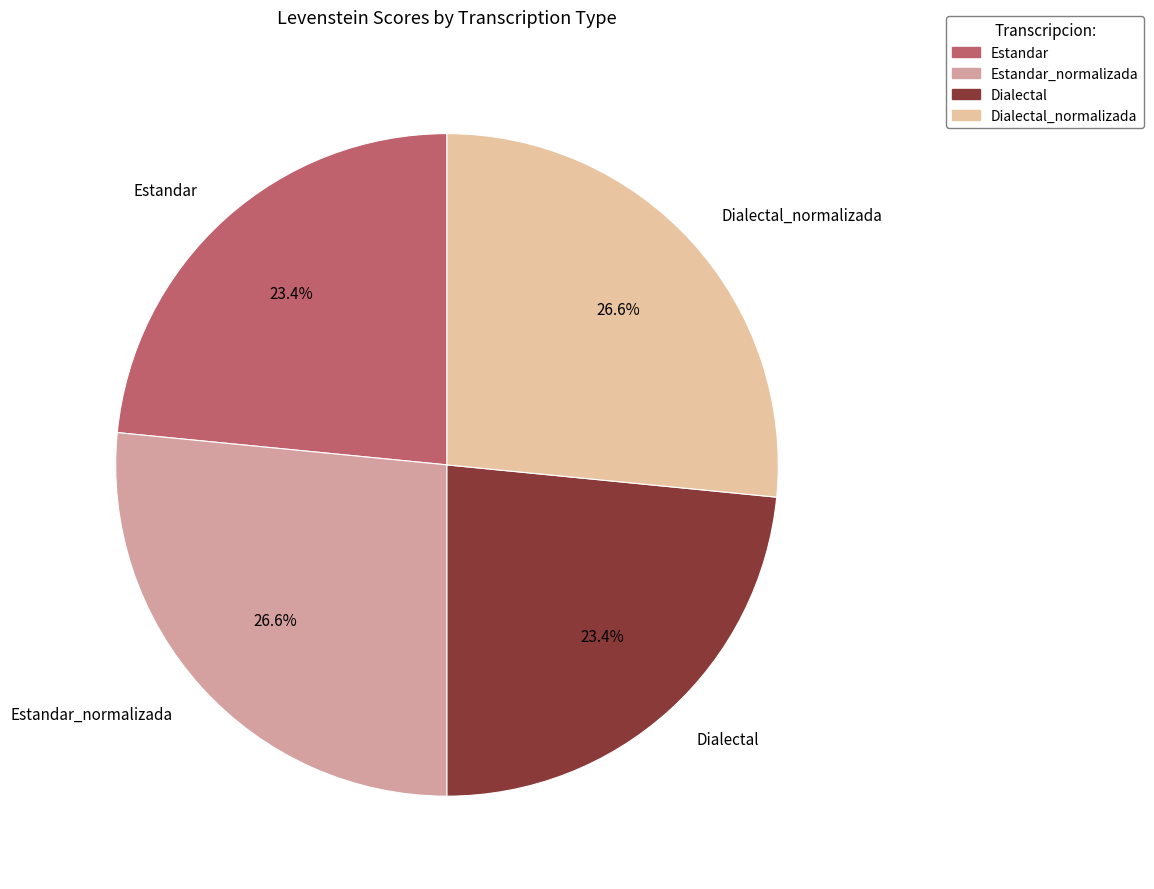

The Dialectal_normalizada slice represents 27% of the pie. True or false?

True